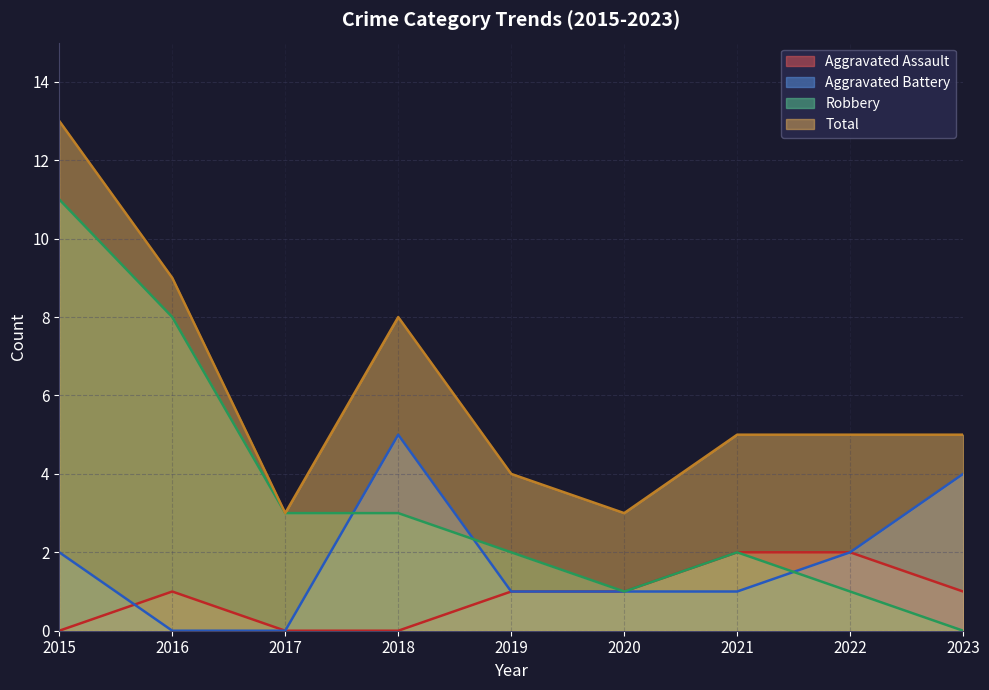

How many values in the Total series exceed 5?

3